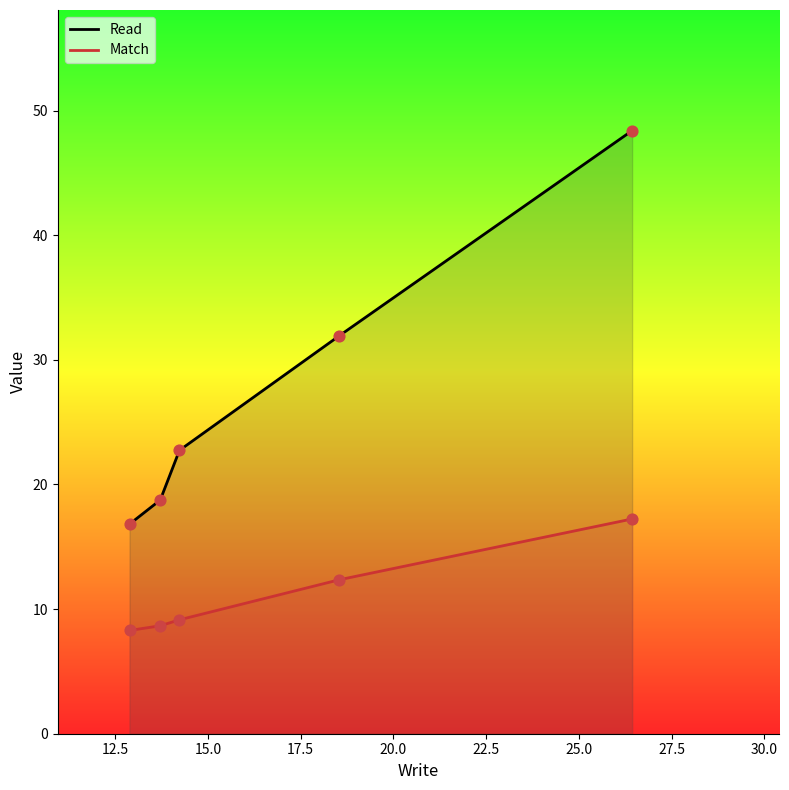

Which series has the largest Y range (max minus min)?

Read